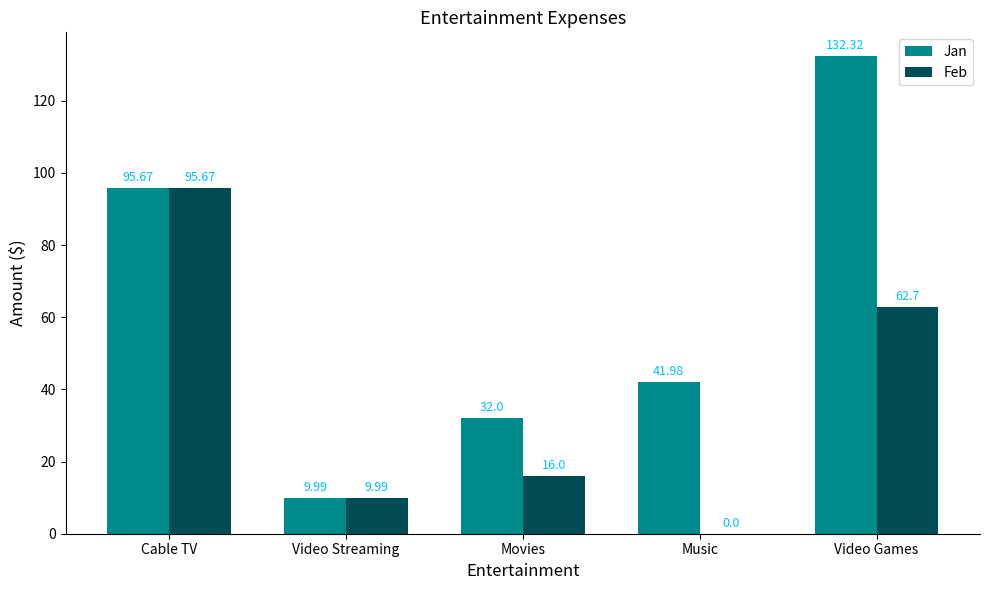

What is the total value across all series at Music?

42.0